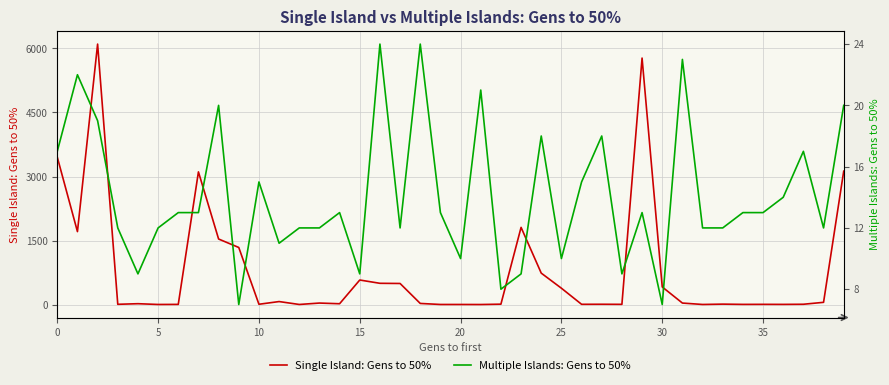

True or false: Multiple Islands: Gens to 50% and Single Island: Gens to 50% cross at least once.

True